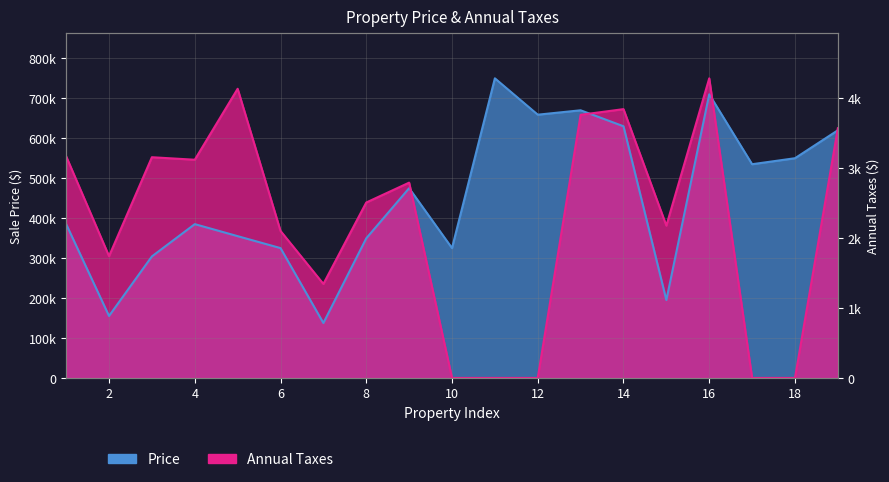

Is it true that Price equals 195000.0 at 15?

True